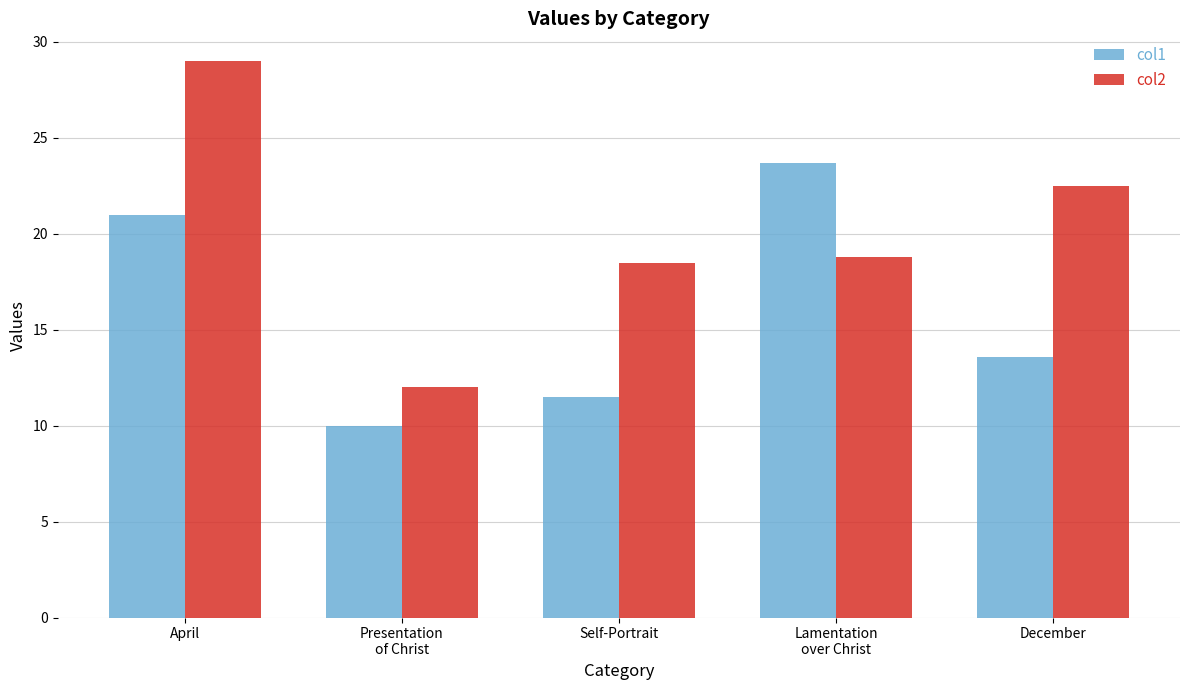

The col1 series shows 13.6 at December. True or false?

True